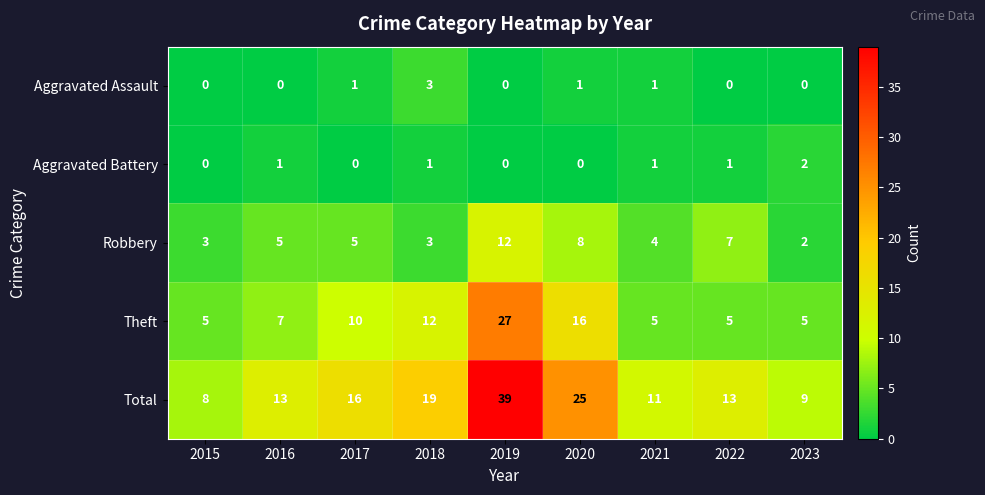

Is the value of Aggravated Battery at 2019 greater than the value of Theft at 2023?

No